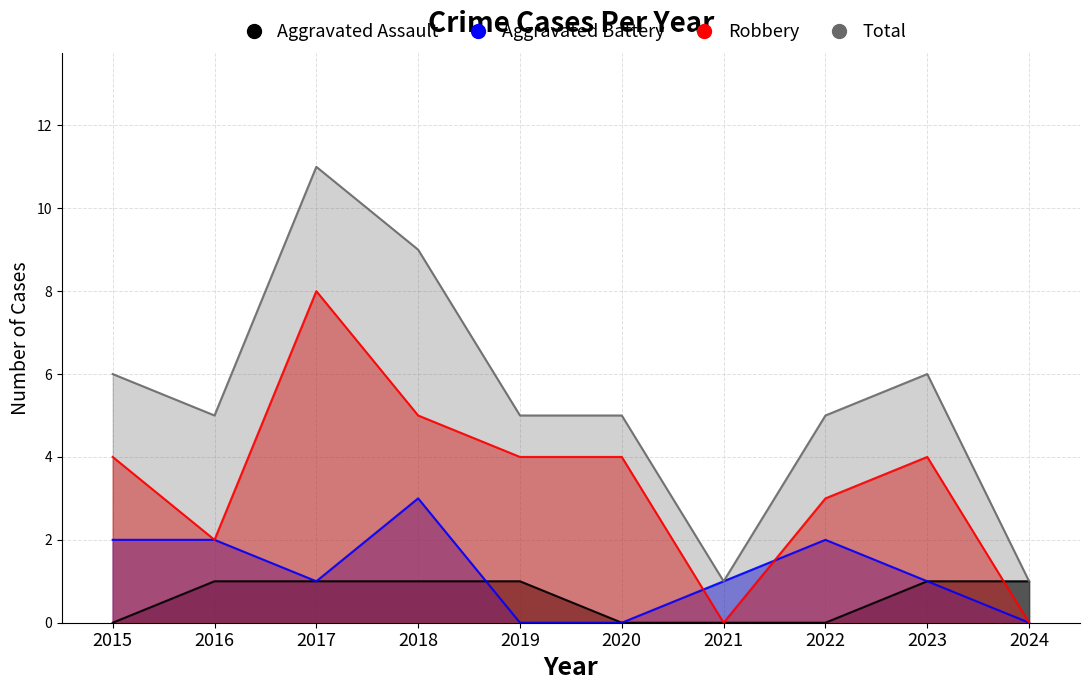

At how many categories does at least one series exceed 6?

2